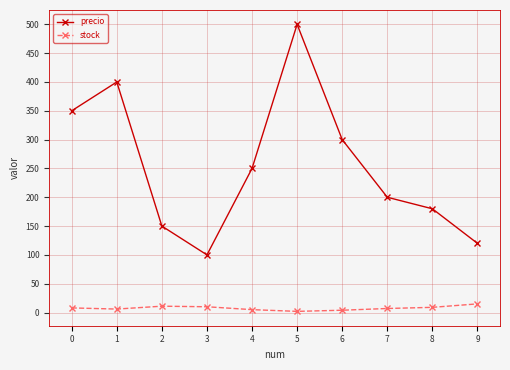

True or false: stock has a value of 10 at 3.

True